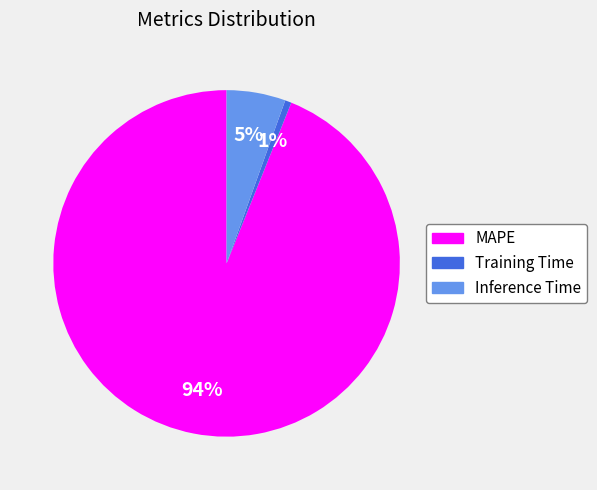

To the nearest percent, what is the average slice percentage?

33%